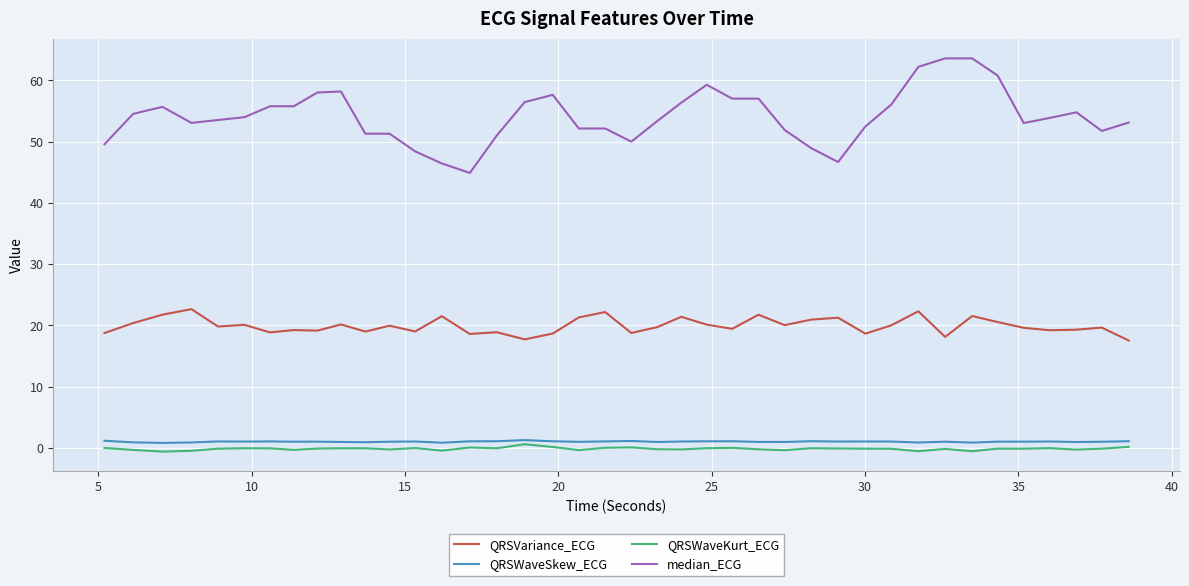

How many lines are shown in the chart?

4